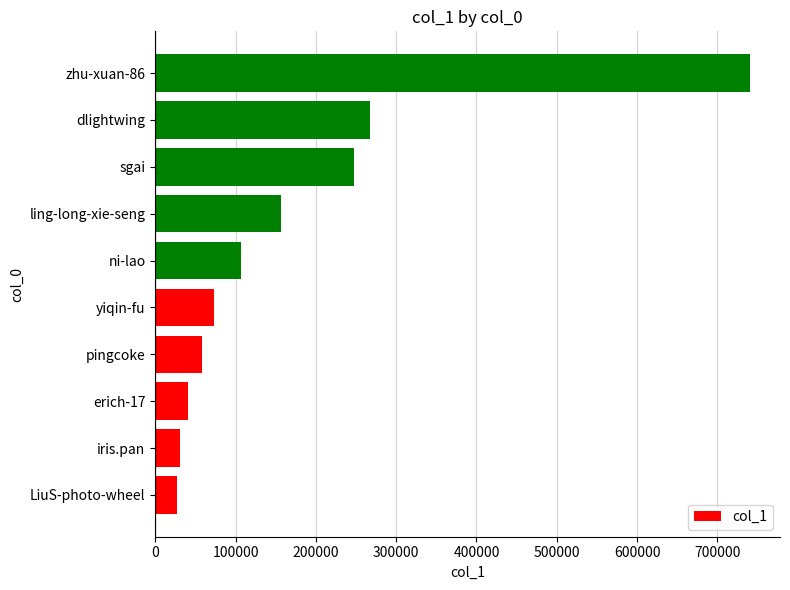

The value at pingcoke is 57697. True or false?

True